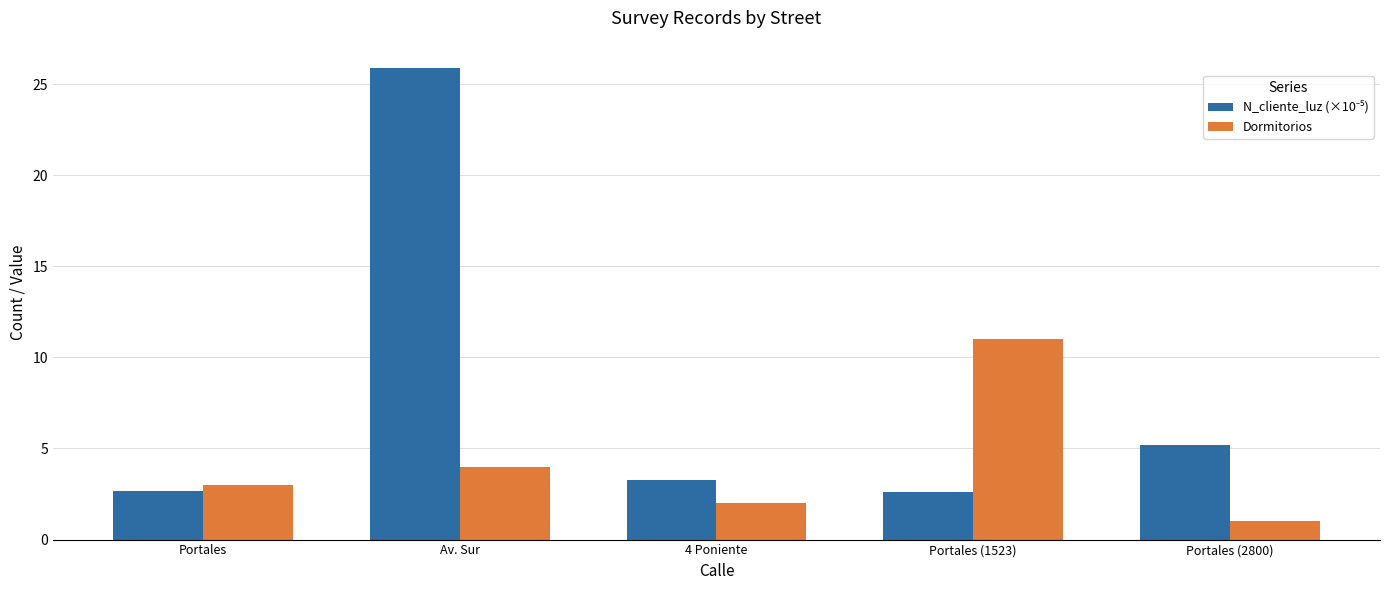

How many groups of bars are there?

5